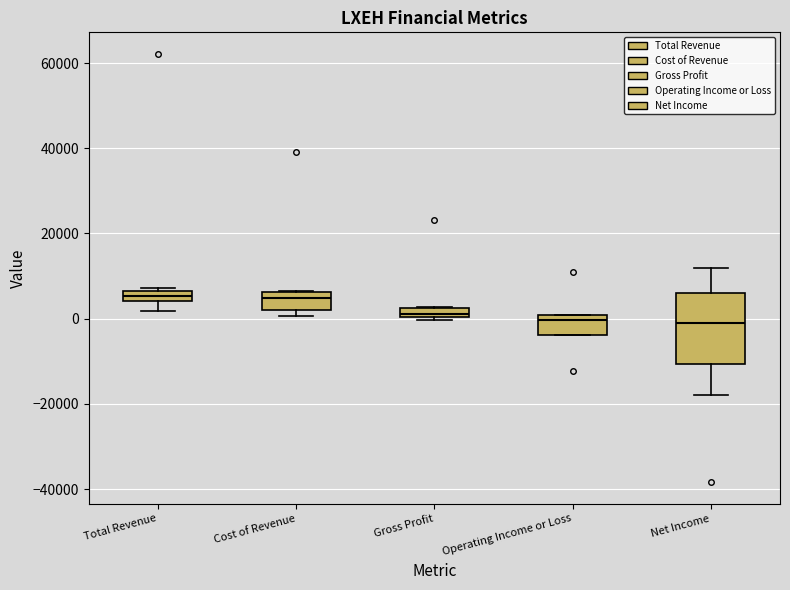

Comparing the boxes themselves (not the whiskers), which one is the tallest?

Net Income